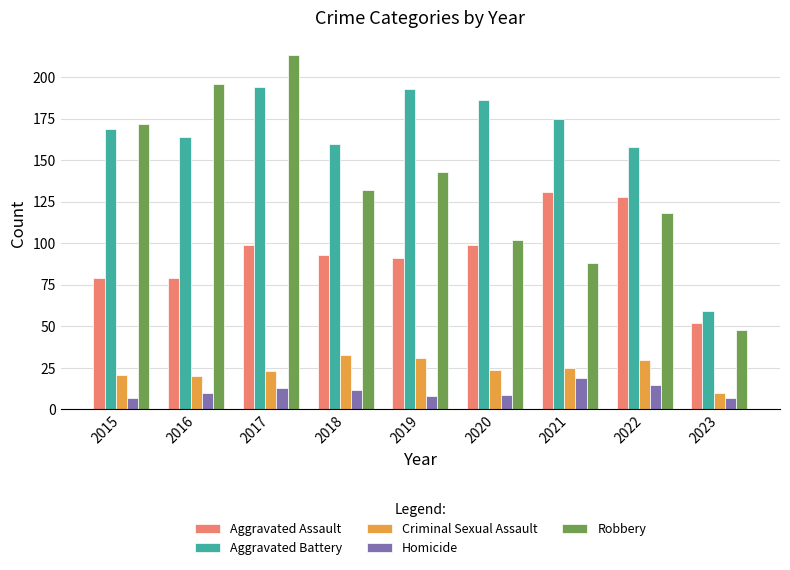

How many distinct data groups are displayed?

5